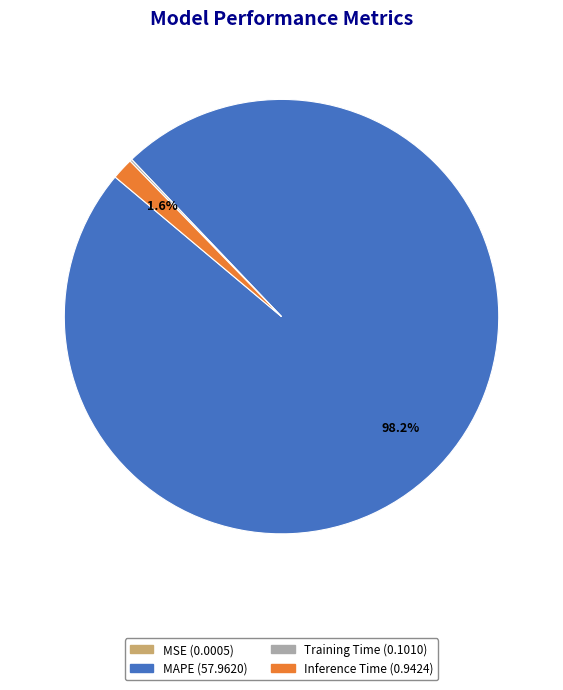

Which slice is the largest?

MAPE